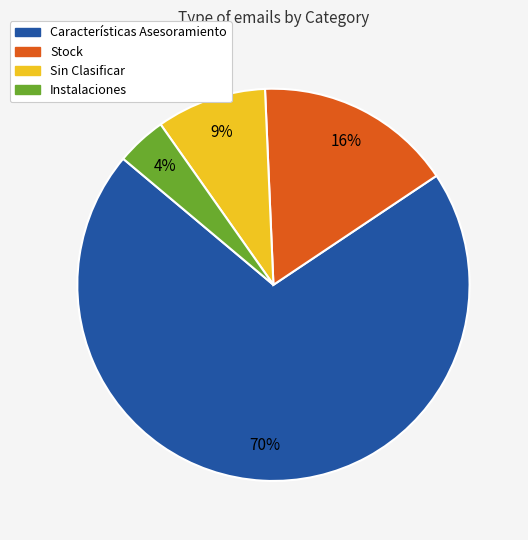

What is the smallest slice in the pie chart?

Instalaciones